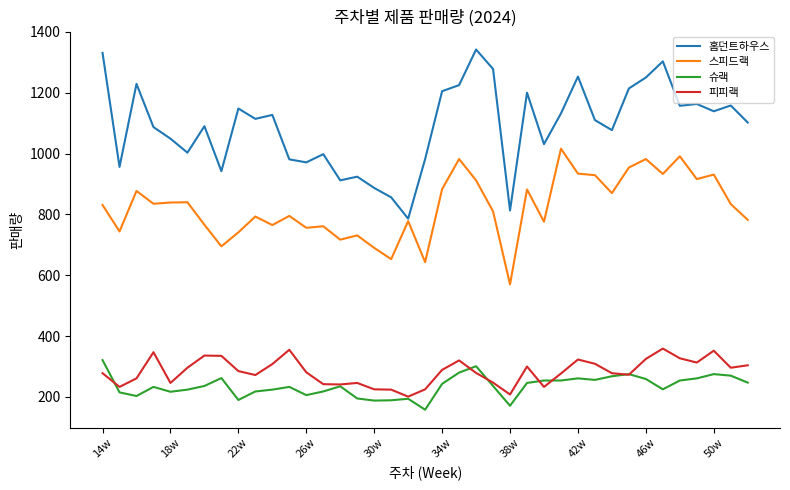

How many lines are shown in the chart?

4